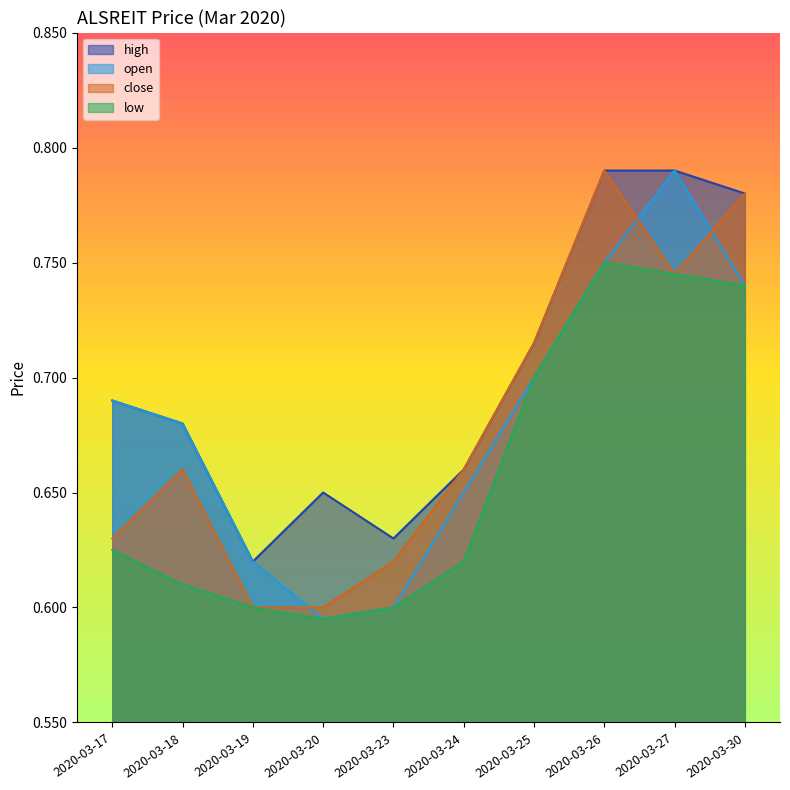

The value of open at 2020-03-24 is 0.9. True or false?

False